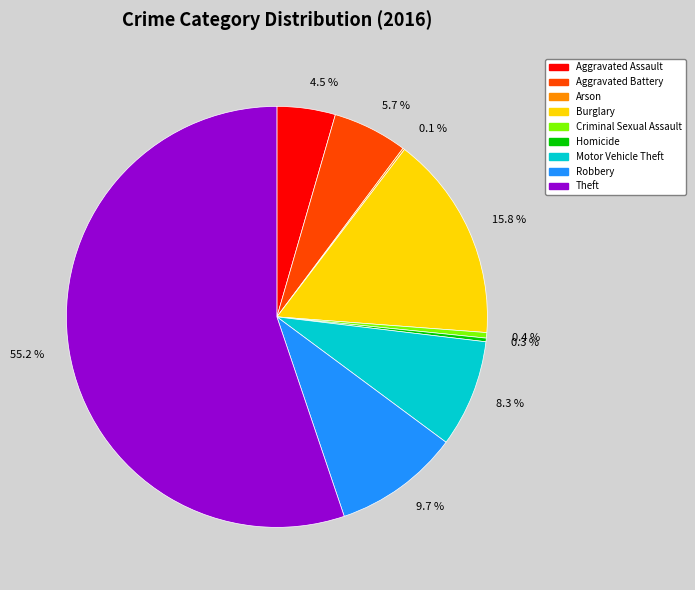

To the nearest percent, what is the combined percentage of Theft and Aggravated Assault?

60%